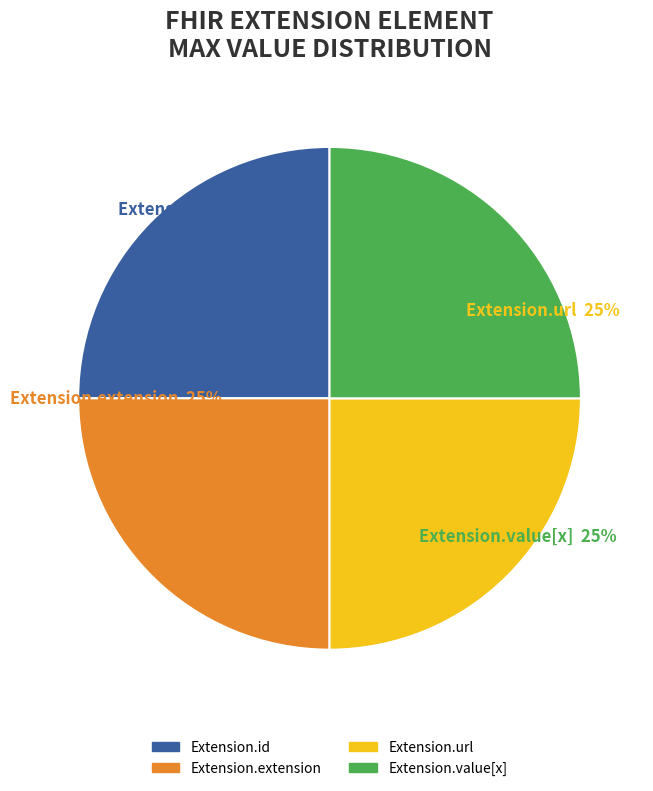

Does any single category account for the majority?

No